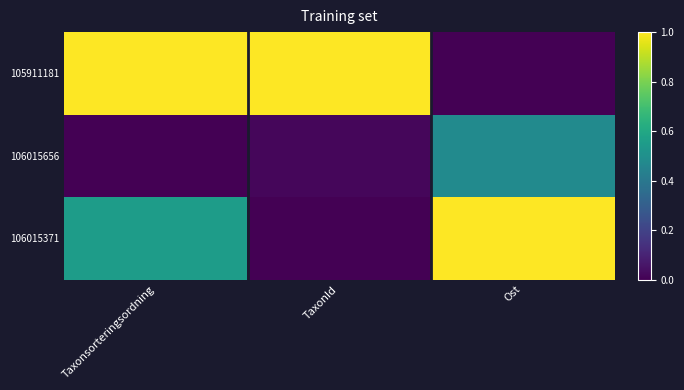

Count the number of categories in the chart.

3